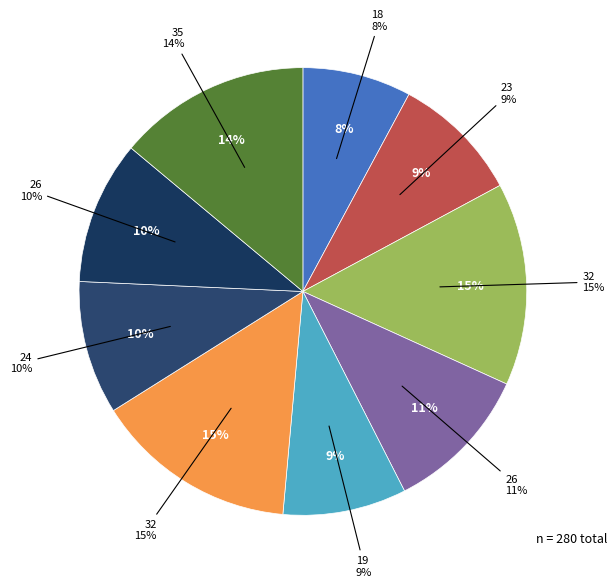

Does any single category account for the majority?

No